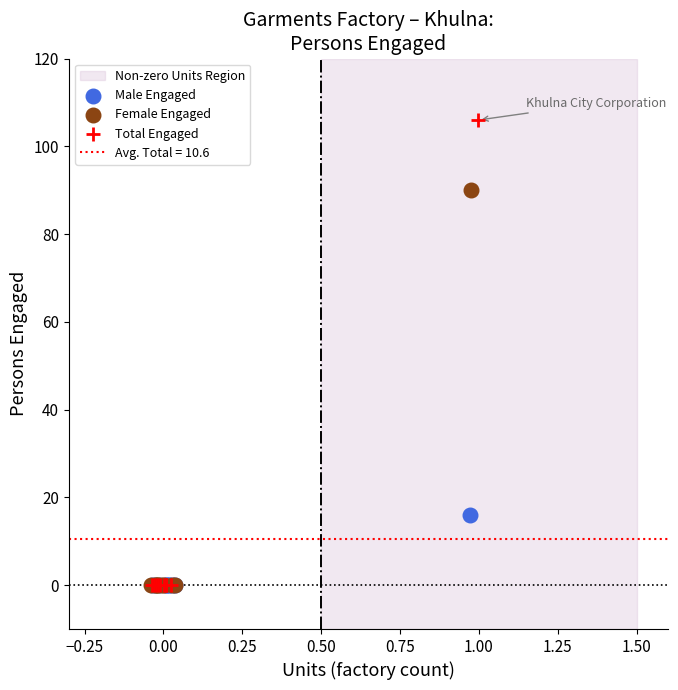

Which series reaches the maximum Y coordinate?

Total Engaged